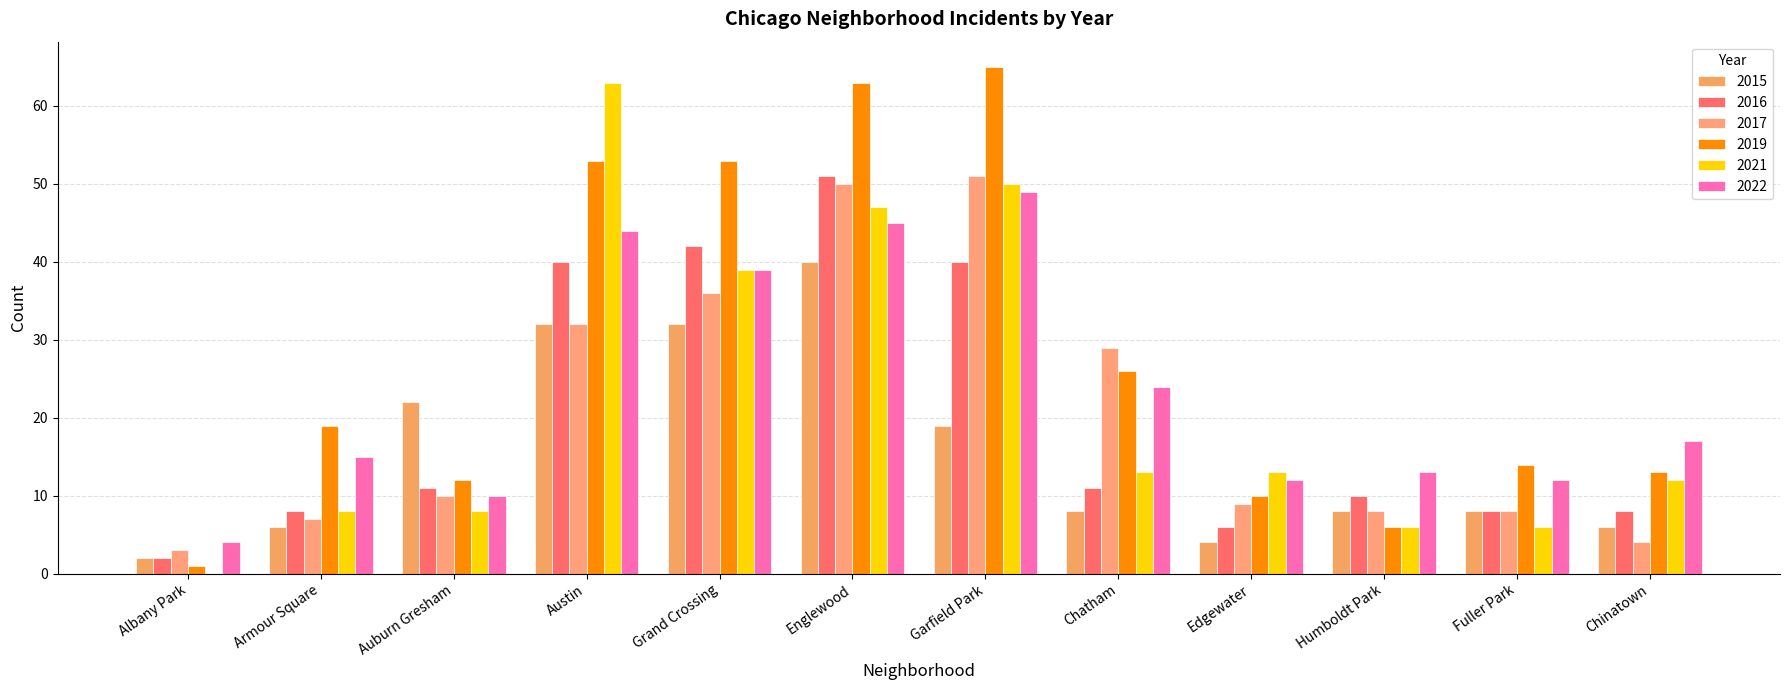

Reading left to right, list all the values displayed in this chart.

2022: Albany Park=4	Armour Square=15	Auburn Gresham=10	Austin=44	Grand Crossing=39	Englewood=45	Garfield Park=49	Chatham=24	Edgewater=12	Humboldt Park=13	Fuller Park=12	Chinatown=17
2016: Albany Park=2	Armour Square=8	Auburn Gresham=11	Austin=40	Grand Crossing=42	Englewood=51	Garfield Park=40	Chatham=11	Edgewater=6	Humboldt Park=10	Fuller Park=8	Chinatown=8
2017: Albany Park=3	Armour Square=7	Auburn Gresham=10	Austin=32	Grand Crossing=36	Englewood=50	Garfield Park=51	Chatham=29	Edgewater=9	Humboldt Park=8	Fuller Park=8	Chinatown=4
2021: Albany Park=0	Armour Square=8	Auburn Gresham=8	Austin=63	Grand Crossing=39	Englewood=47	Garfield Park=50	Chatham=13	Edgewater=13	Humboldt Park=6	Fuller Park=6	Chinatown=12
2019: Albany Park=1	Armour Square=19	Auburn Gresham=12	Austin=53	Grand Crossing=53	Englewood=63	Garfield Park=65	Chatham=26	Edgewater=10	Humboldt Park=6	Fuller Park=14	Chinatown=13
2015: Albany Park=2	Armour Square=6	Auburn Gresham=22	Austin=32	Grand Crossing=32	Englewood=40	Garfield Park=19	Chatham=8	Edgewater=4	Humboldt Park=8	Fuller Park=8	Chinatown=6